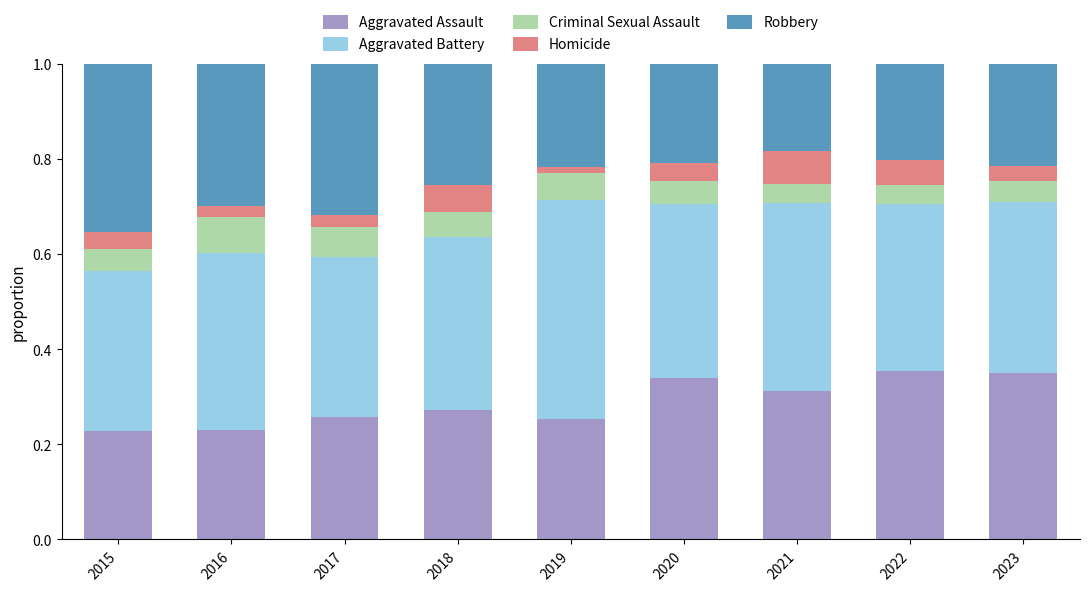

What is the total value across all series at 2017?

1.0